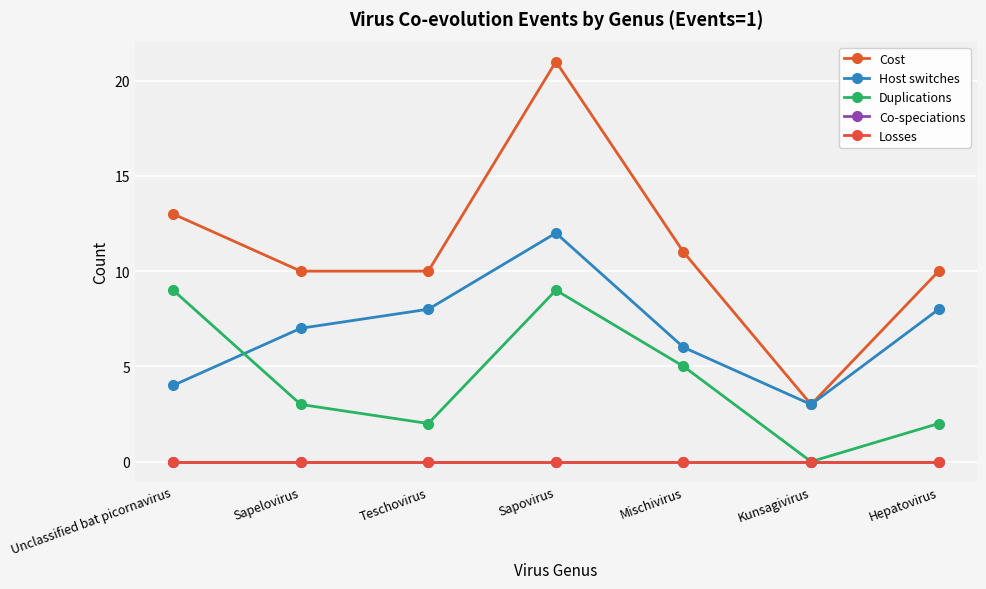

Does the chart have visible grid lines?

Yes